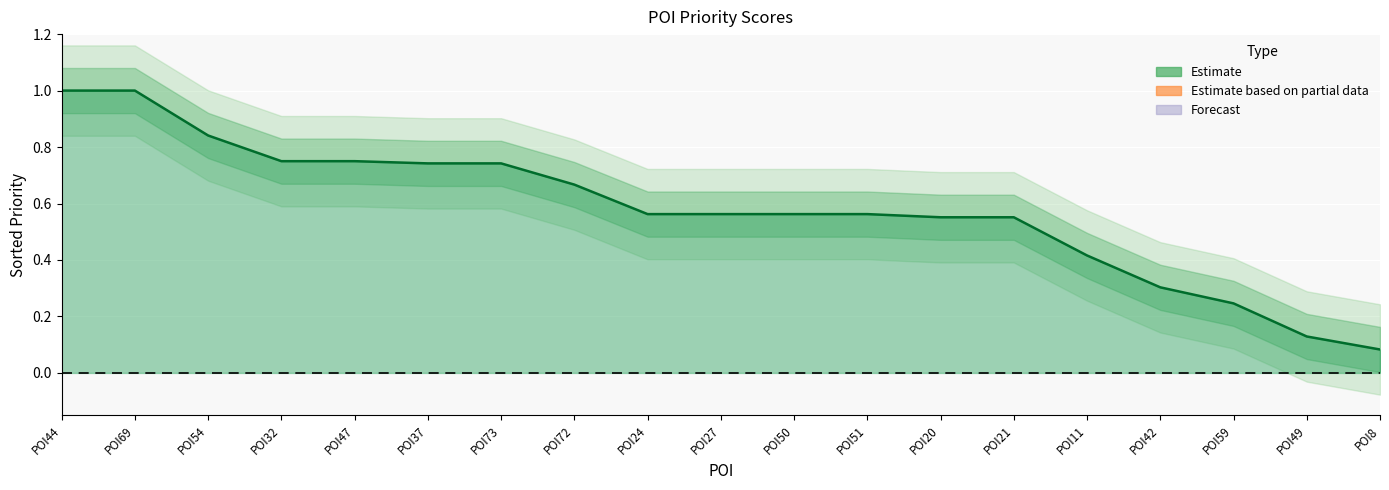

List the labels in order of value, smallest first.

POI8, POI49, POI59, POI42, POI11, POI20, POI21, POI24, POI27, POI50, POI51, POI72, POI37, POI73, POI47, POI32, POI54, POI44, POI69